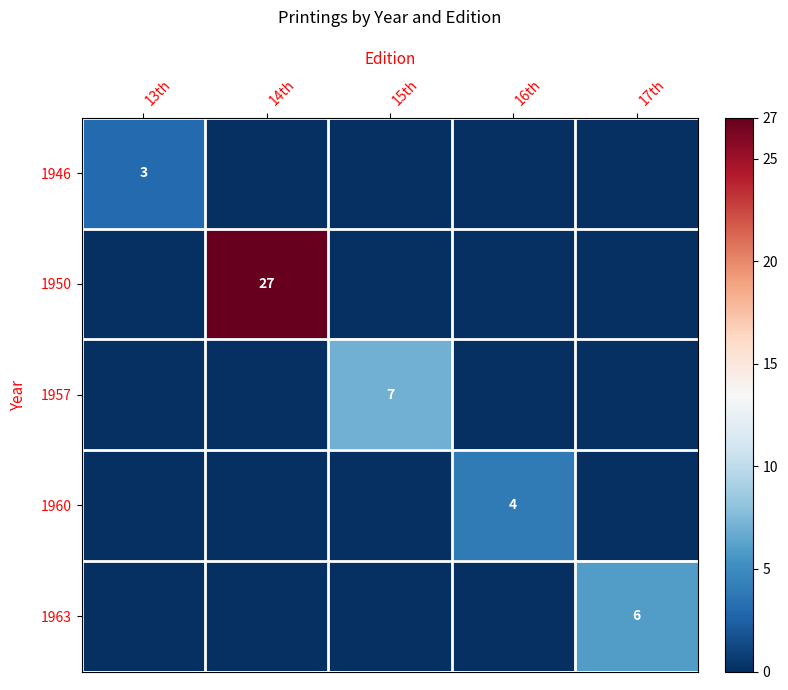

List the labels in order of 1960 value, largest first.

16th, 13th, 14th, 15th, 17th